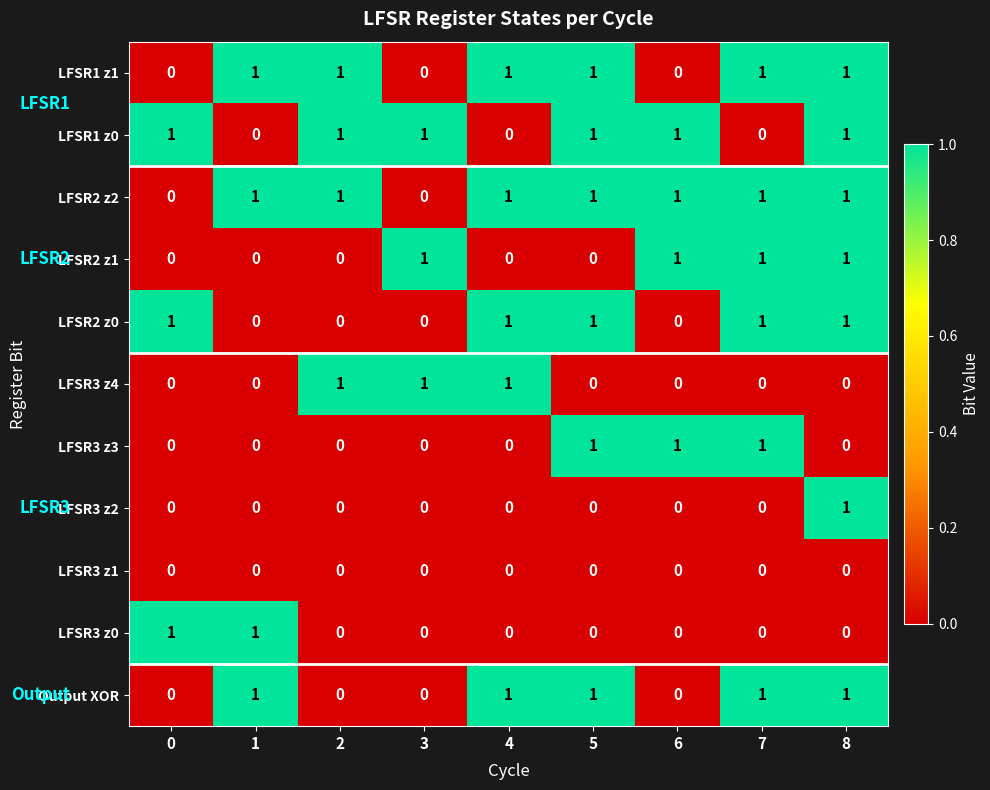

Count the LFSR3 z0 values in the range 0 to 1.

9